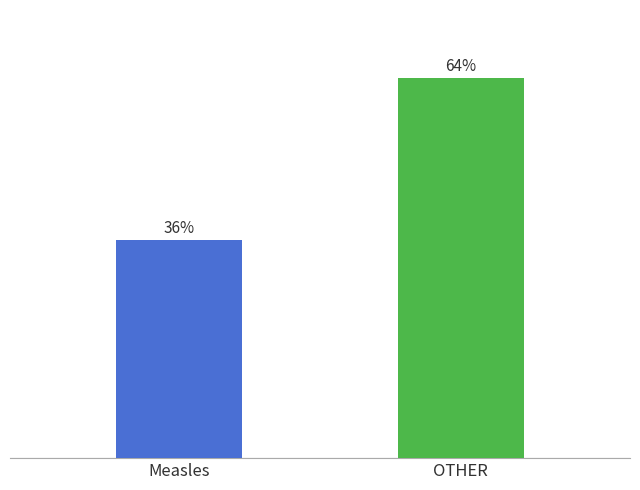

Does the chart contain any negative values?

No